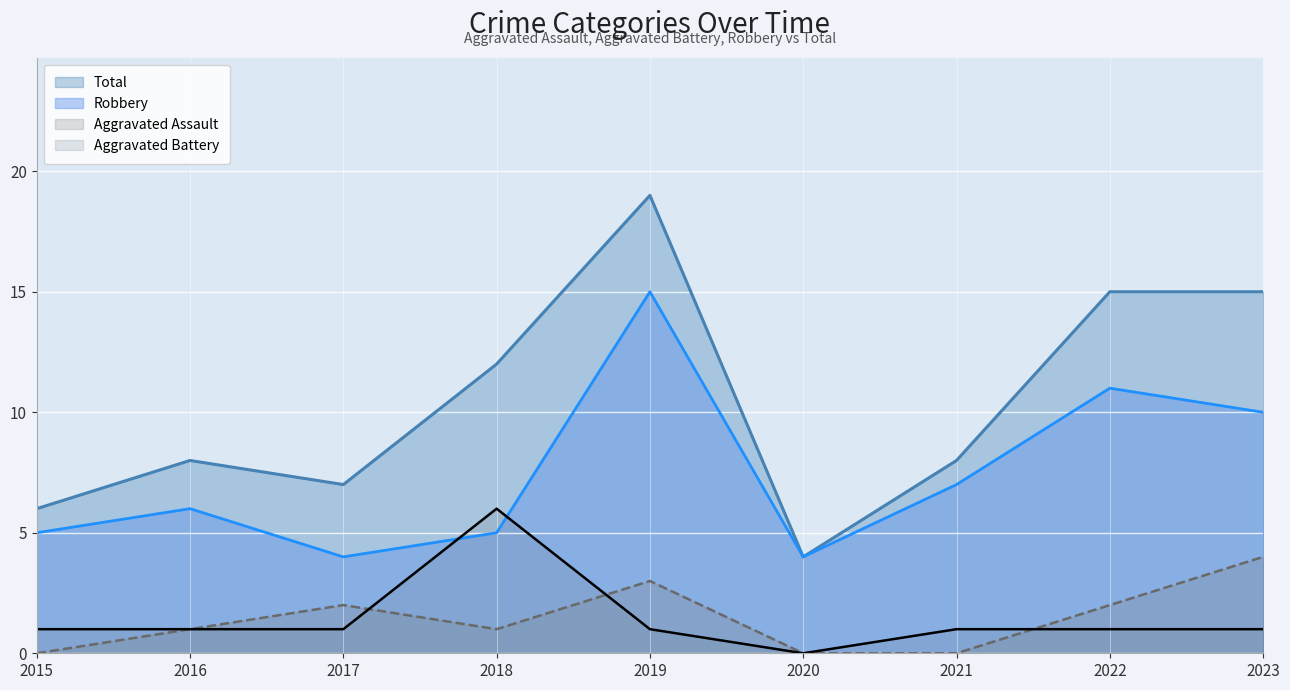

How many positive values does the Aggravated Battery series have?

8